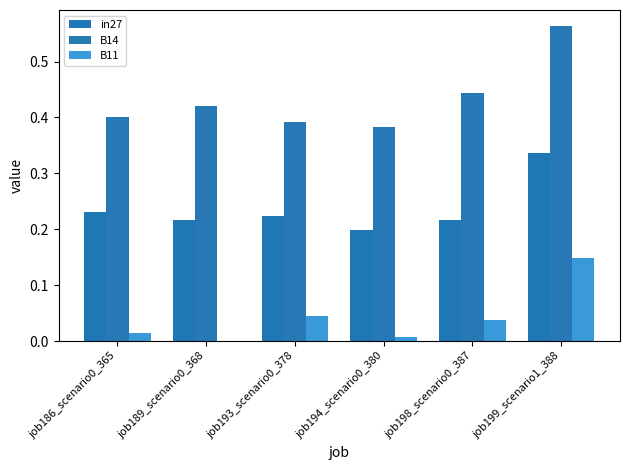

How many categories are shown in the chart?

6